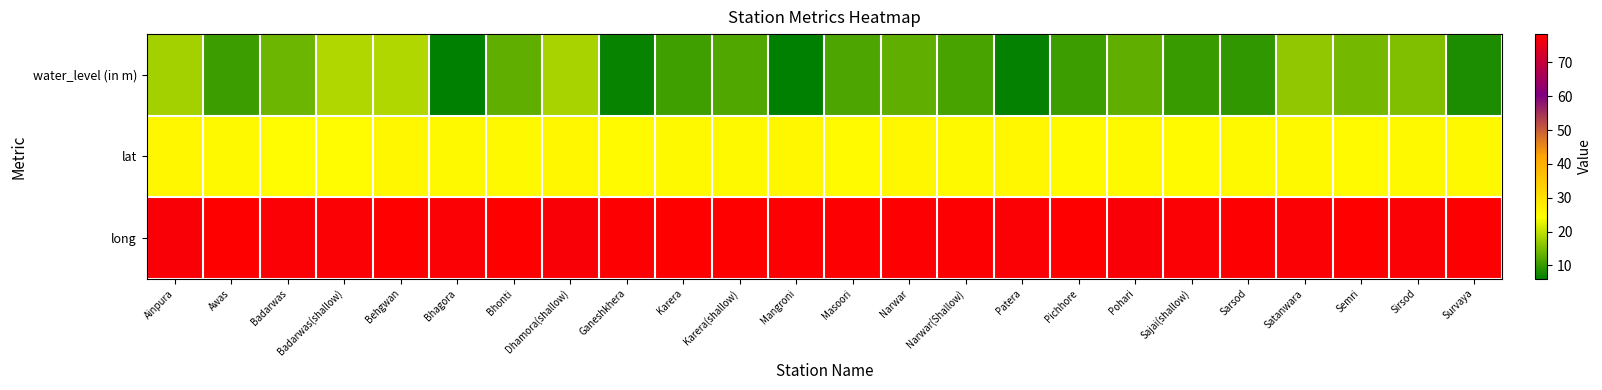

What is the greatest value displayed?

78.4